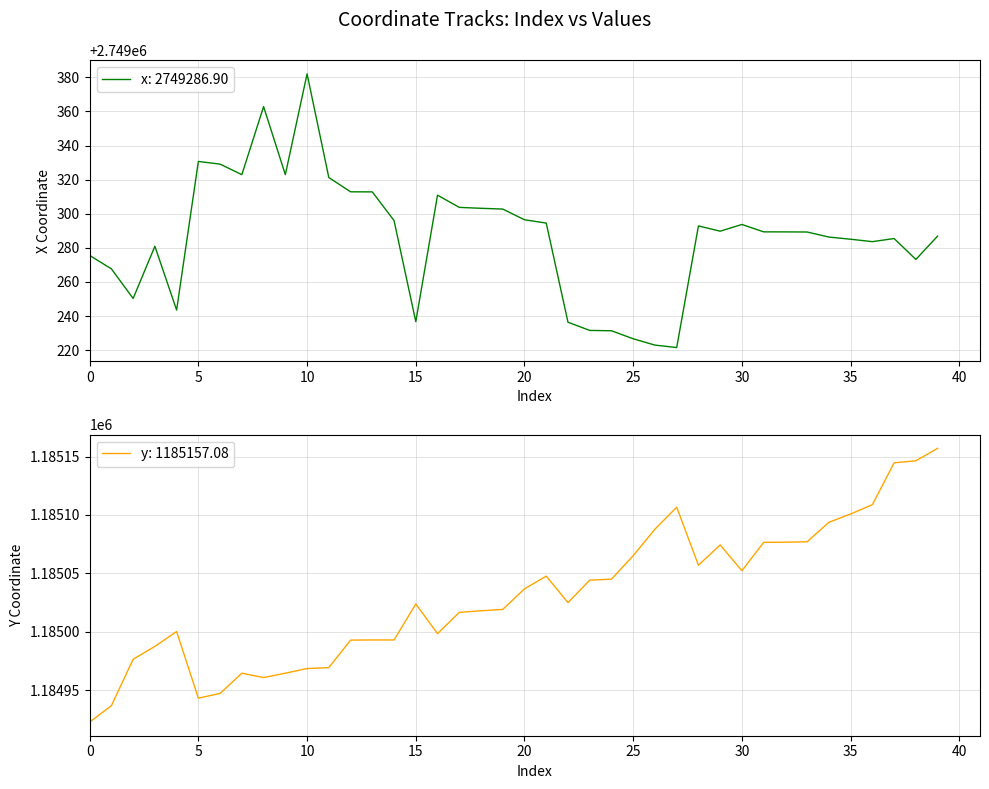

At which category is the sum across all series the highest?

39